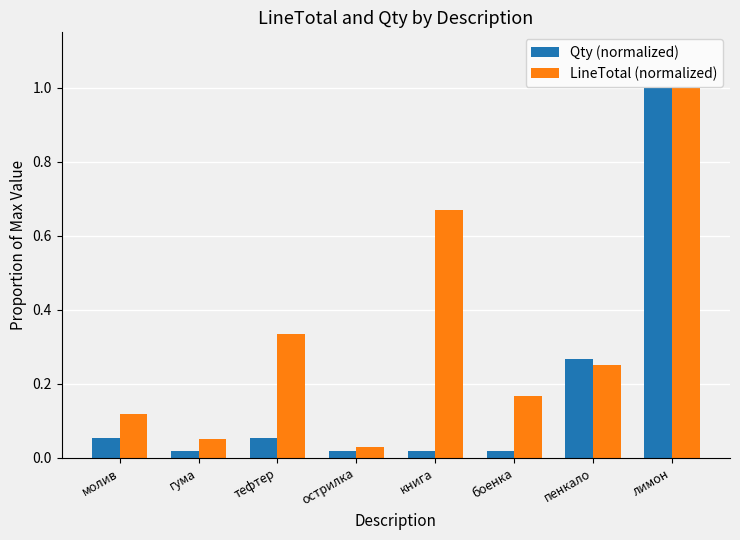

Is it true that Qty (normalized) equals 1.0 at лимон?

True